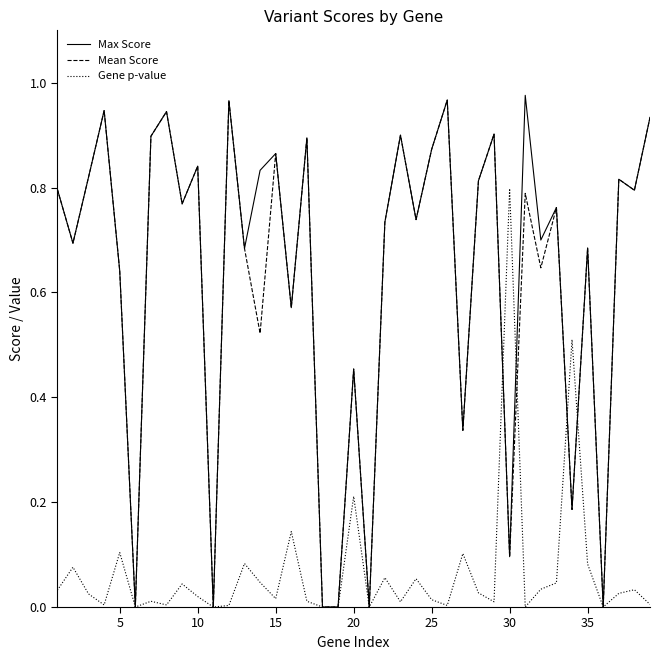

Which series has the largest range (max minus min)?

Max Score